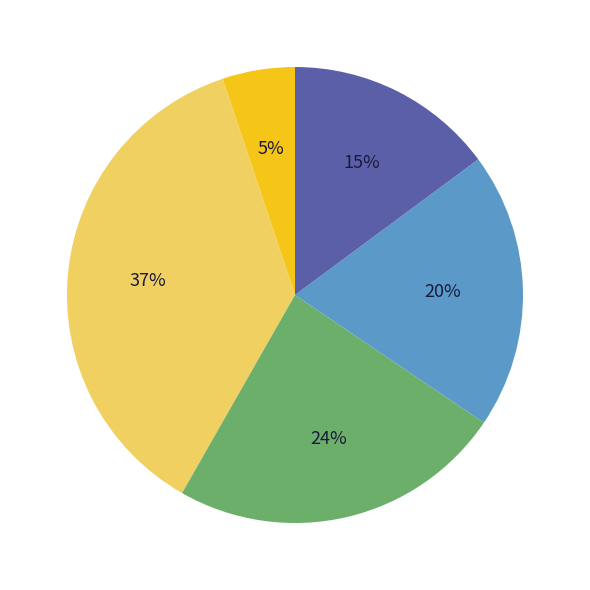

To the nearest percent, what is the average slice percentage?

20%